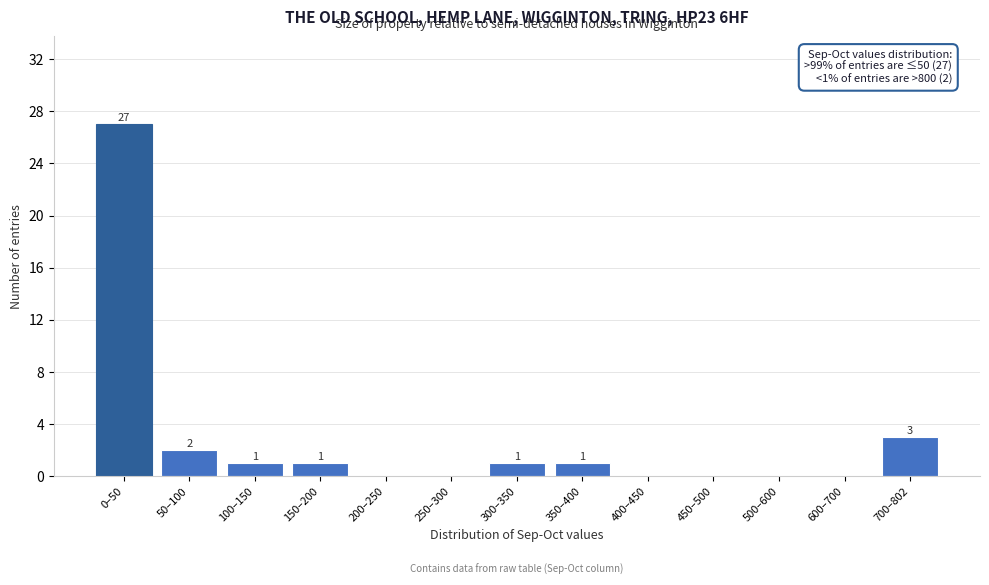

Reading right to left, list all the values displayed in this chart.

700–802=3	600–700=0	500–600=0	450–500=0	400–450=0	350–400=1	300–350=1	250–300=0	200–250=0	150–200=1	100–150=1	50–100=2	0–50=27